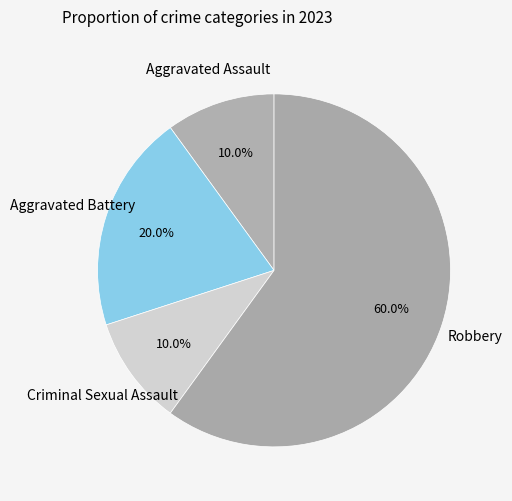

The Criminal Sexual Assault slice represents 10% of the pie. True or false?

True